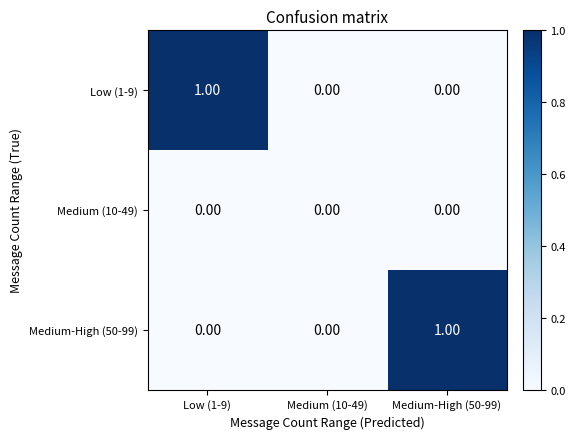

What is the maximum value shown in the chart?

1